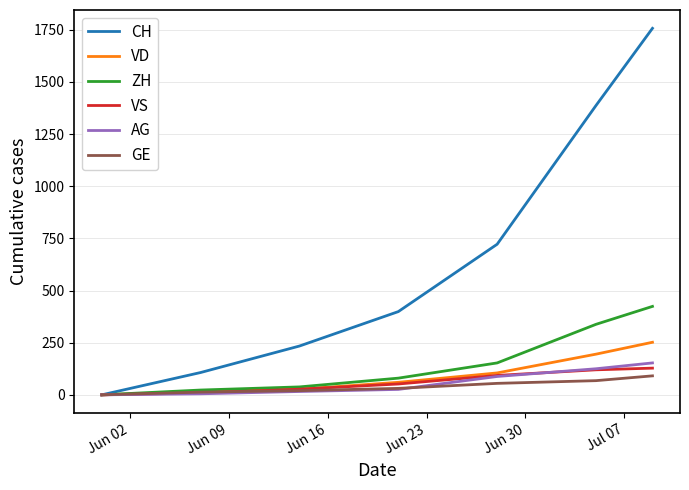

Is this an area chart (filled region under the line)?

No